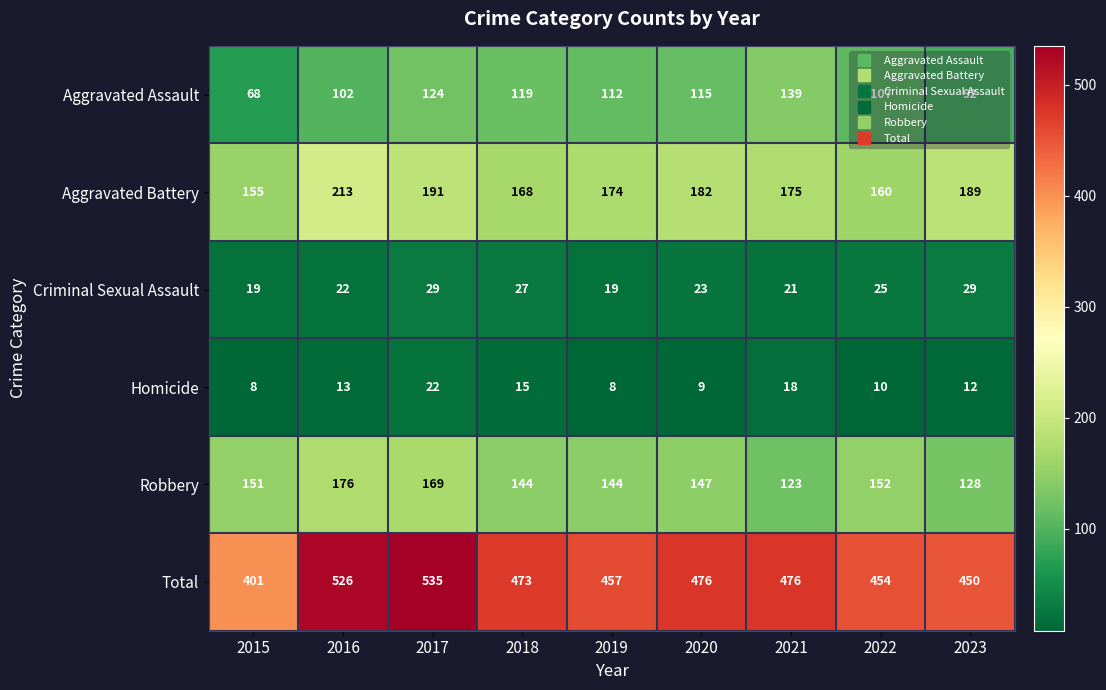

Which category has the highest value across all series?

2017